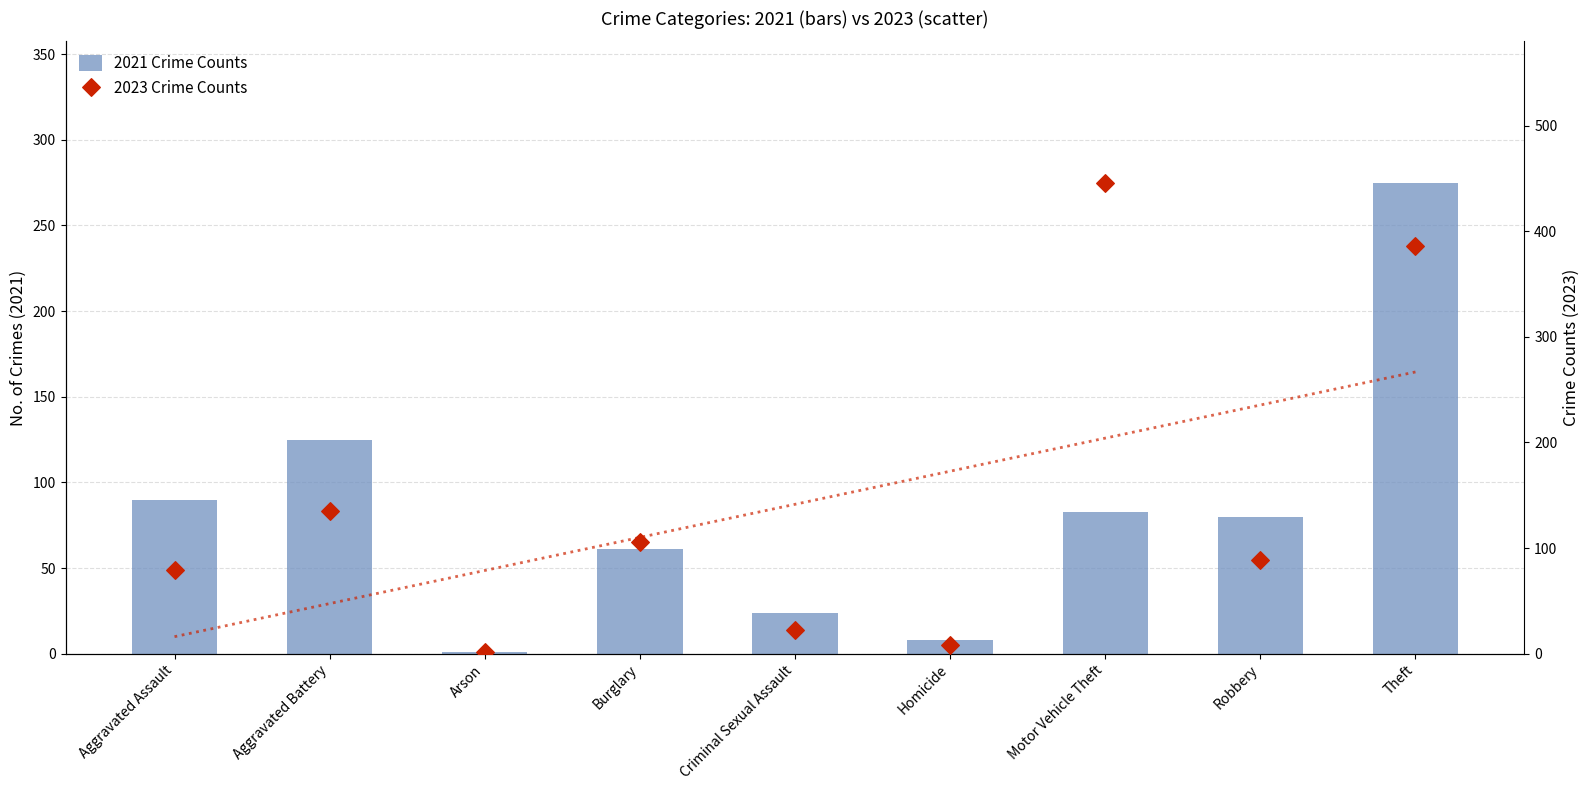

At which category is the sum across all series the highest?

Theft